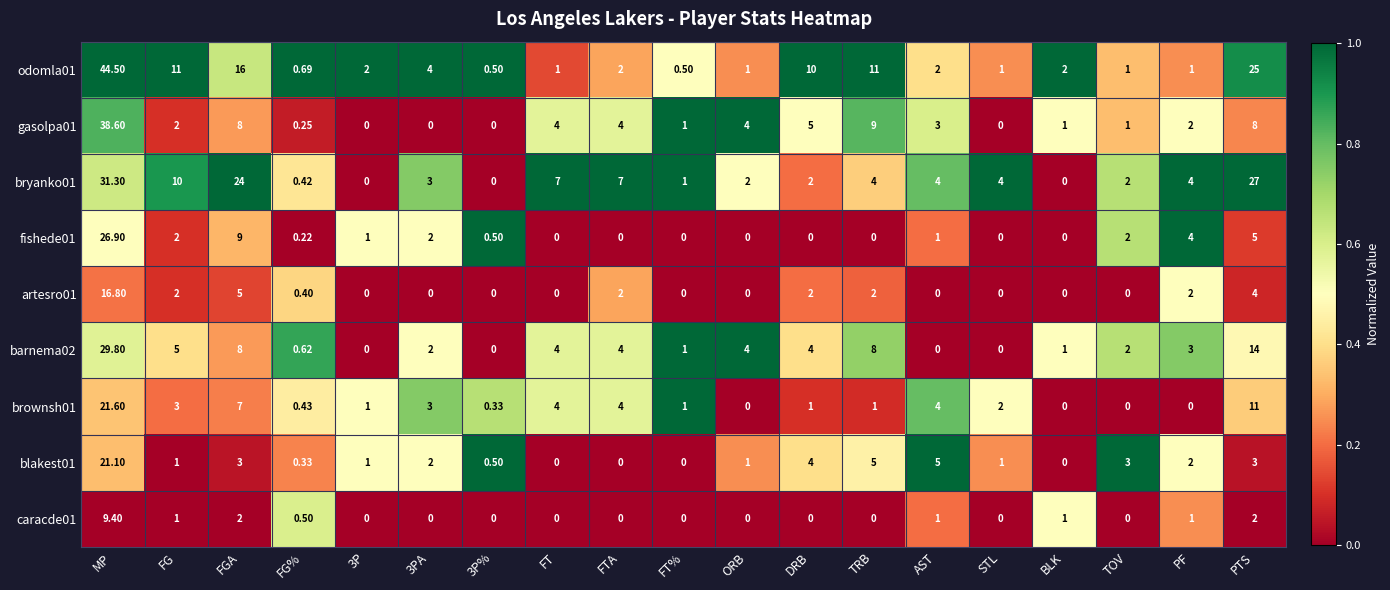

Where does the bryanko01 series first go above 4?

MP